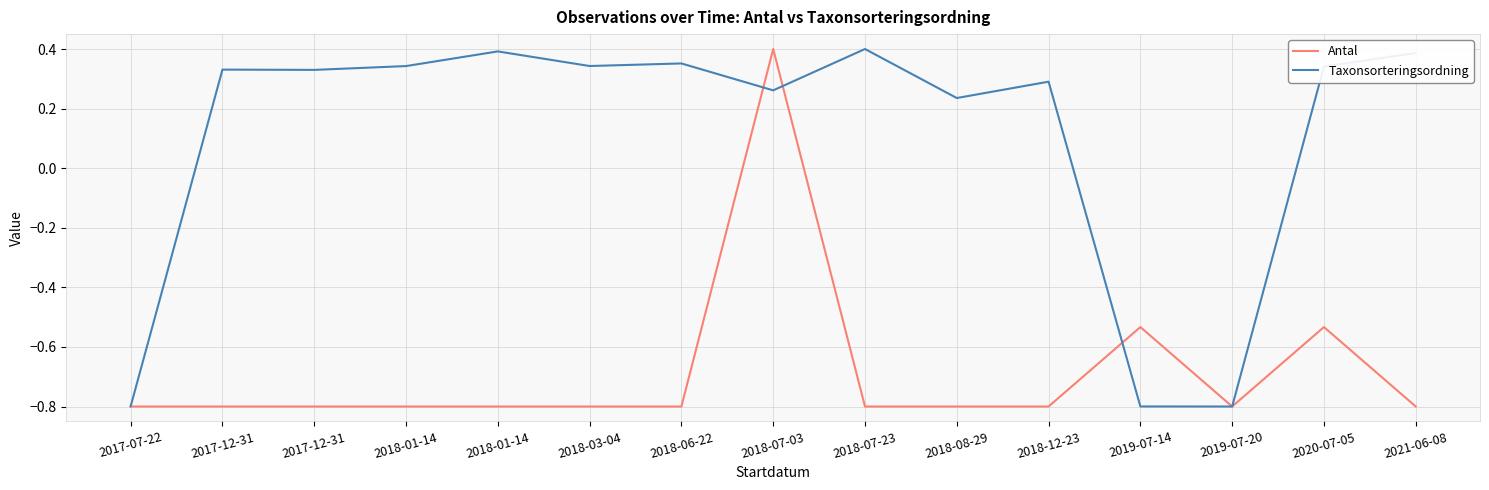

The Taxonsorteringsordning series shows 0.3 at 2017-12-31. True or false?

True